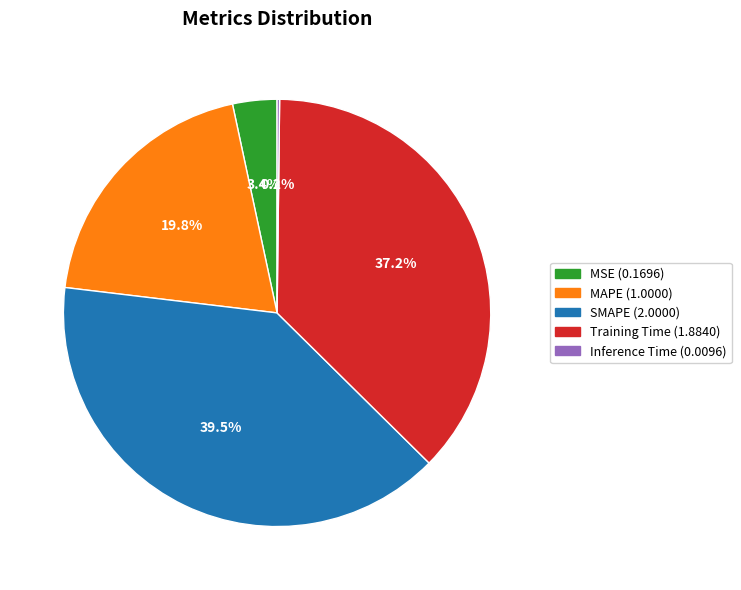

Combined, do SMAPE and MAPE account for over 50%?

Yes